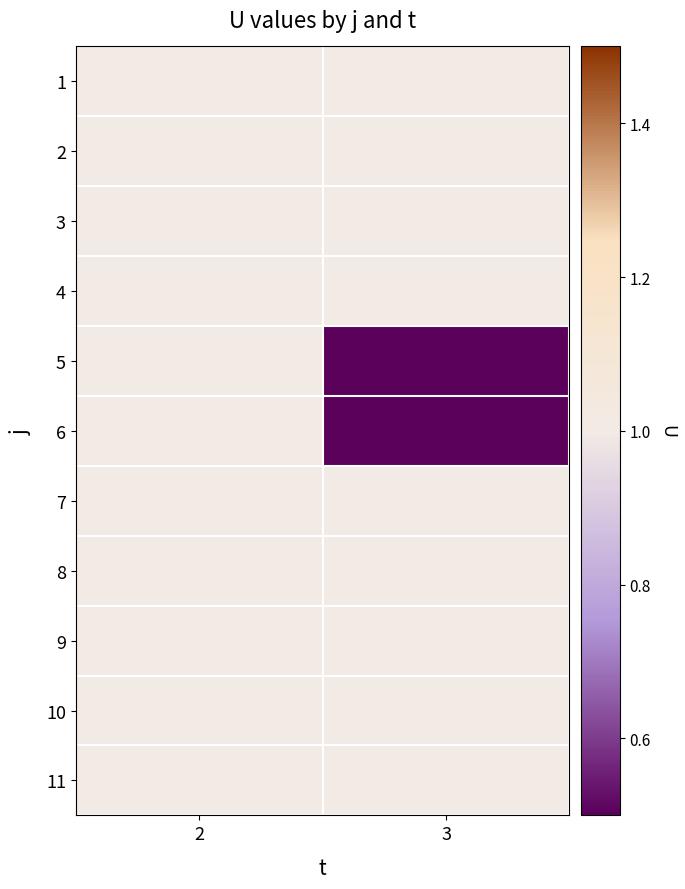

At which category is the sum across all series the highest?

2